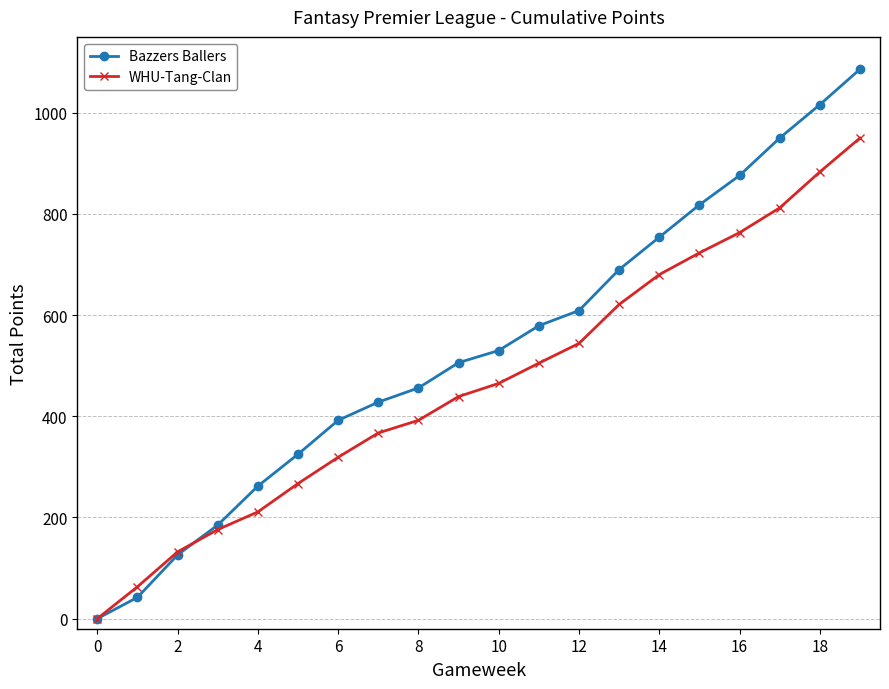

How many values in WHU-Tang-Clan are above zero?

19